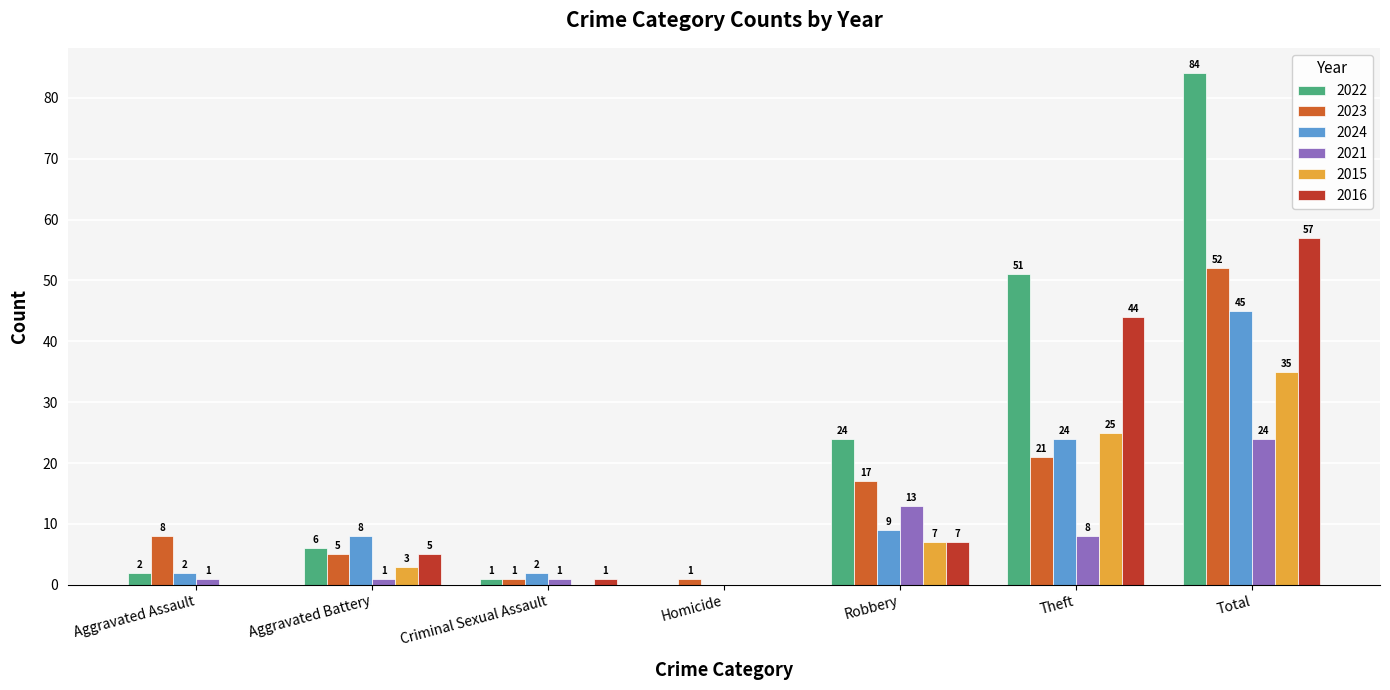

What is the total value across all series at Robbery?

77